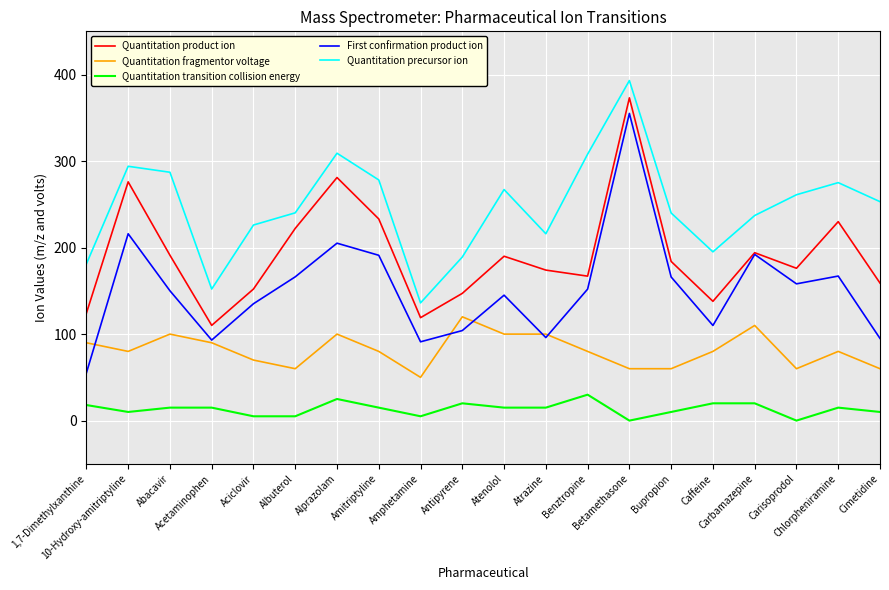

True or false: Quantitation precursor ion has more than 2 interior local peaks.

True